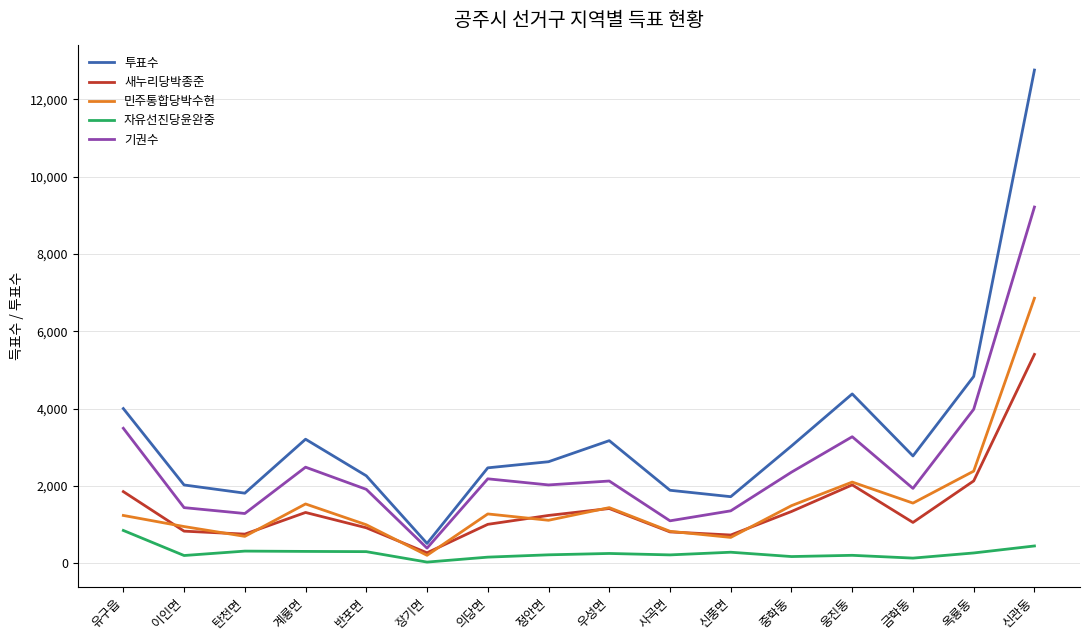

At 옥룡동, list the series in order from largest to smallest.

투표수, 기권수, 민주통합당박수현, 새누리당박종준, 자유선진당윤완중